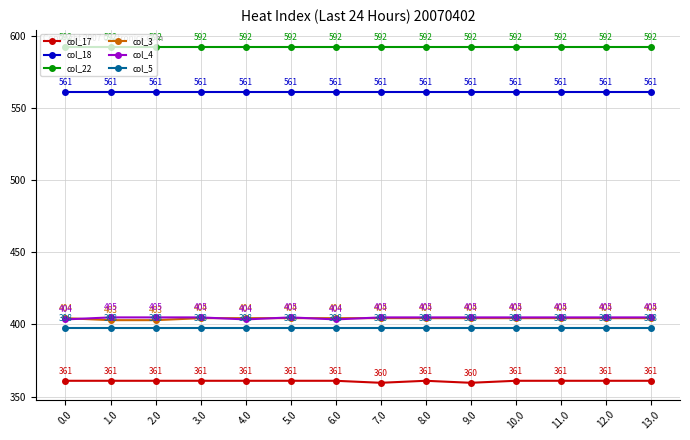

Rank the series at 13.0 from highest to lowest value.

col_22, col_18, col_4, col_3, col_5, col_17